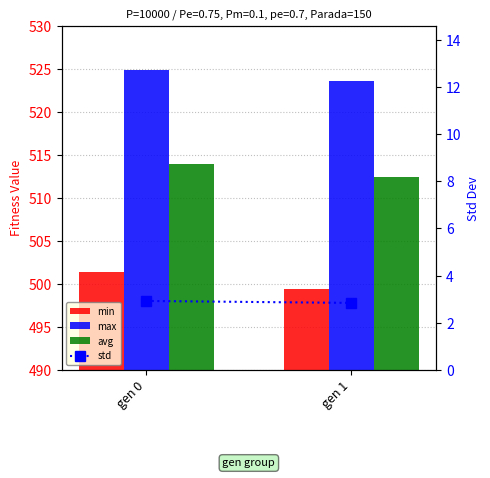

How many min values are between 499 and 501?

1